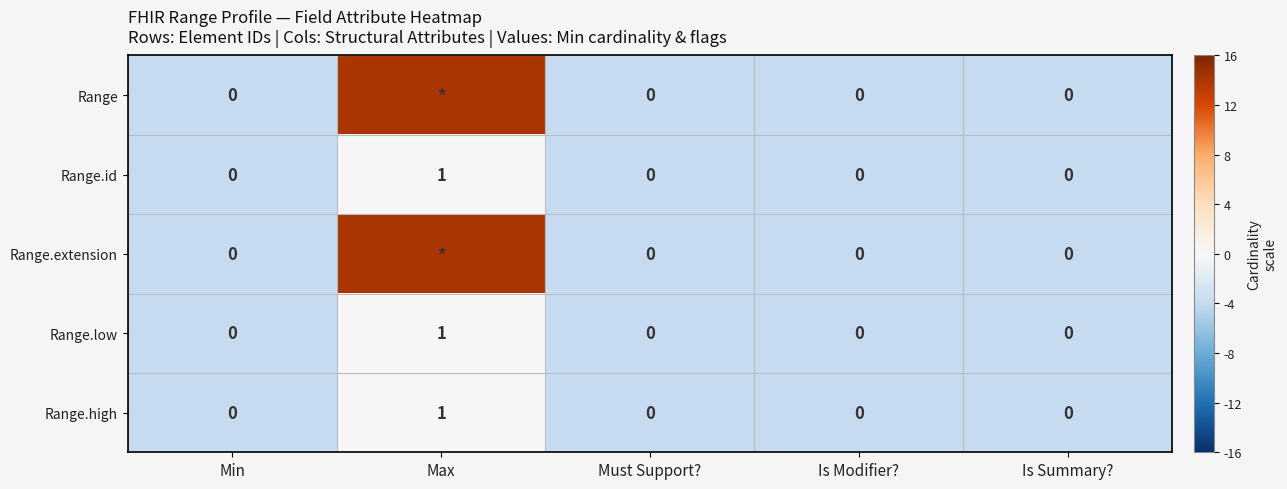

The value of Range.high at Is Modifier? is 1. True or false?

False